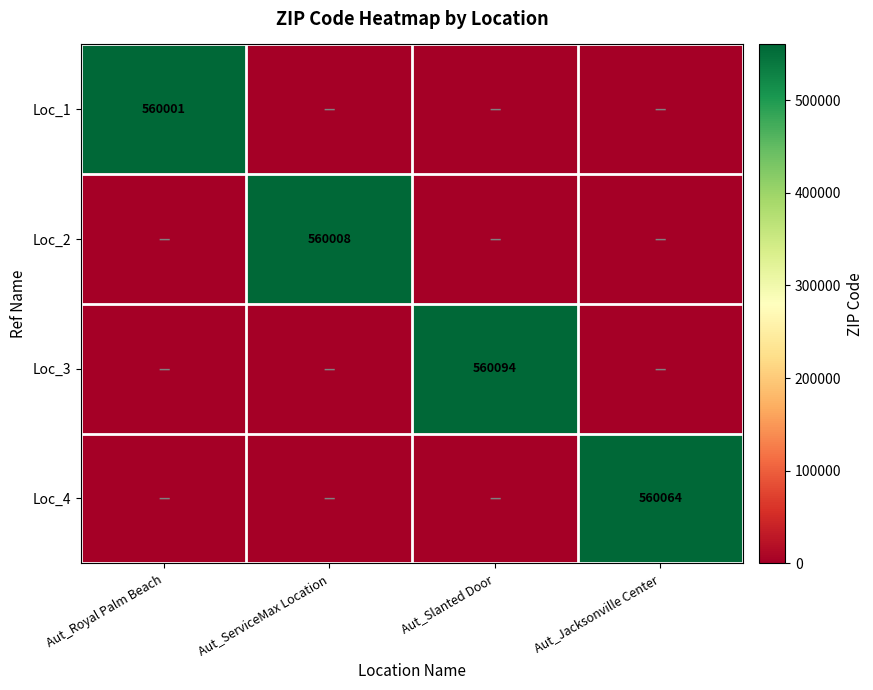

The Loc_1 series shows 560001 at Aut_Royal Palm Beach. True or false?

True